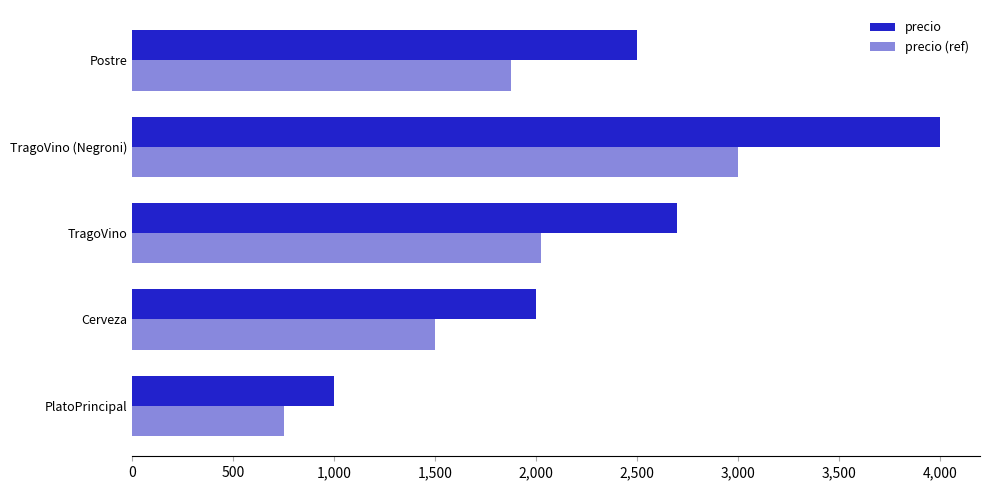

How many values in the precio series are below 2500?

2